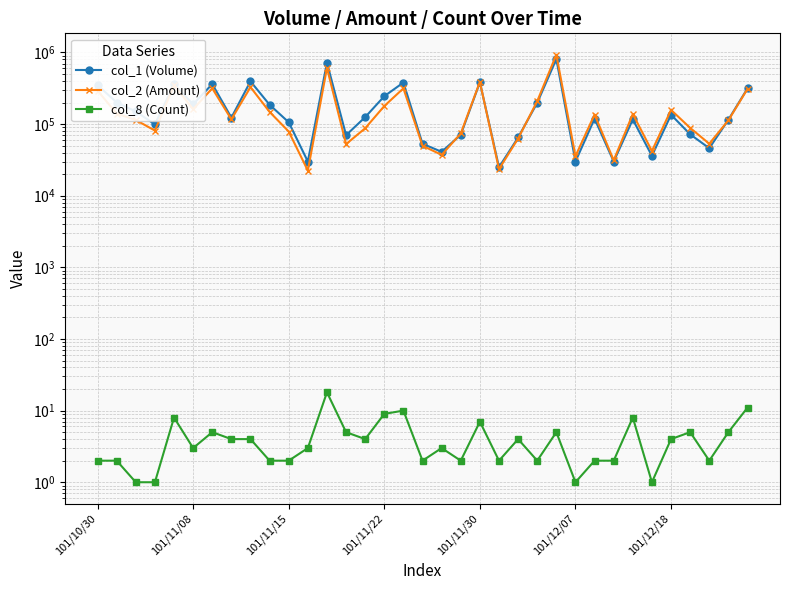

Is the value of col_2 (Amount) at 8 greater than the value of col_8 (Count) at 101/12/07?

Yes